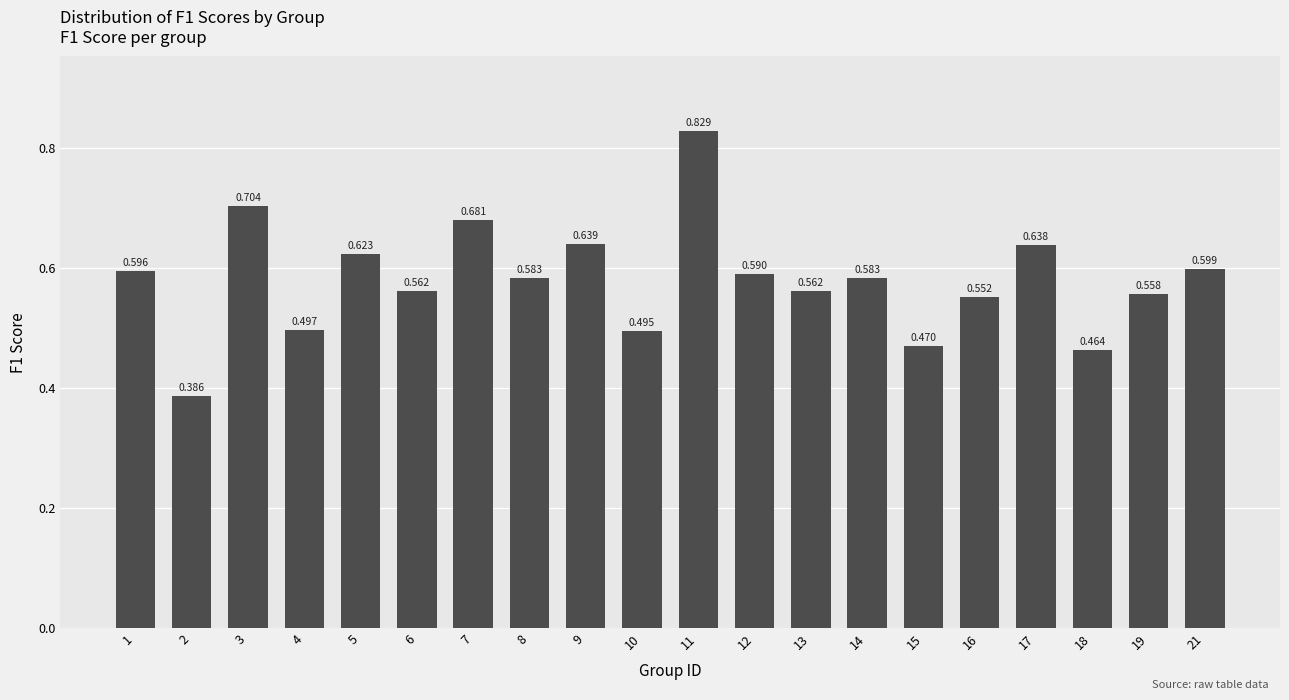

What is the smallest value displayed?

0.4